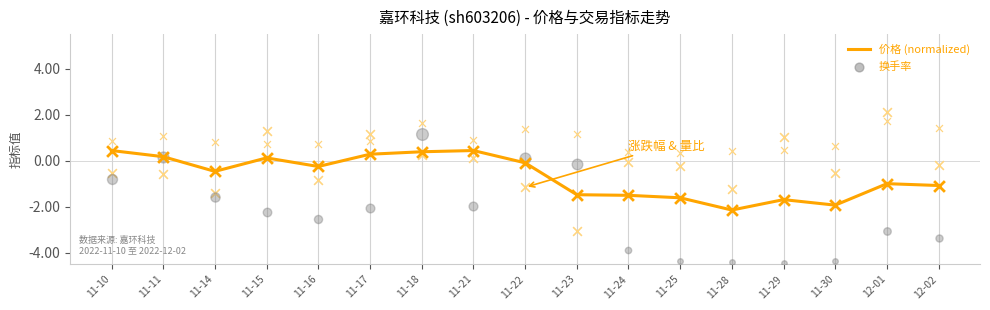

Between 11-10 and 11-25, which is larger?

11-10